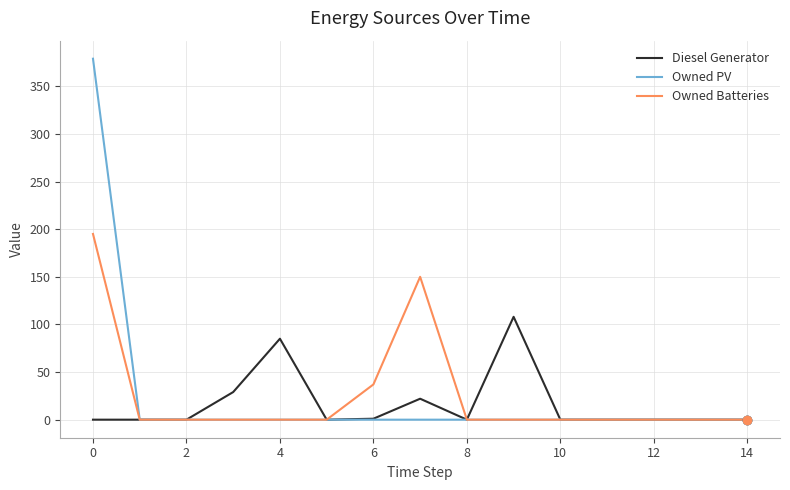

What is the sum of all Owned PV values?

379